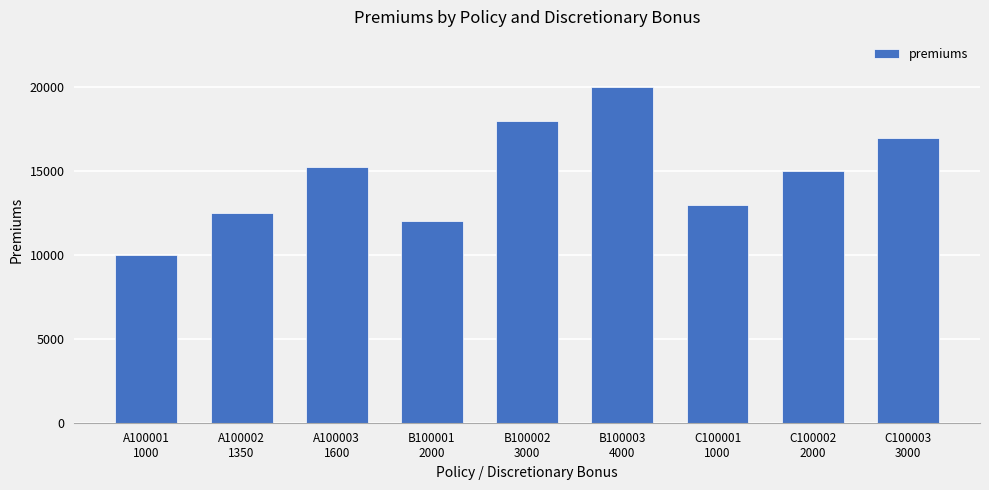

What is the sum of all values?

132750